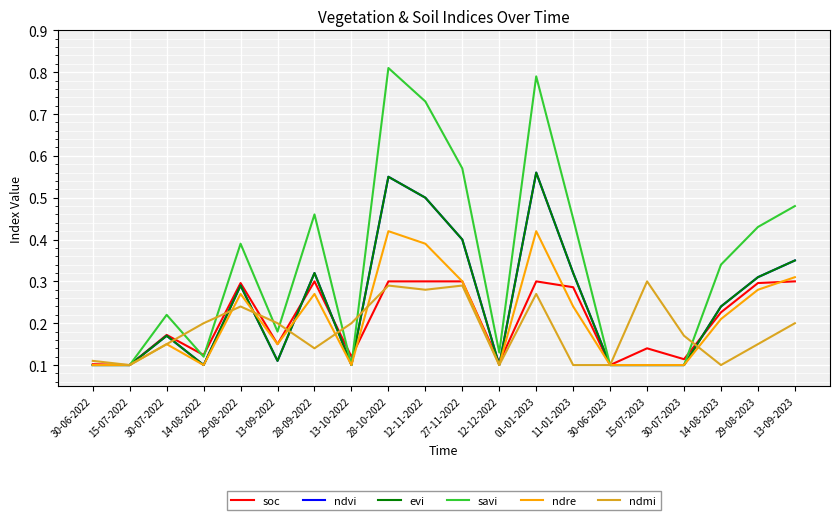

Is it true that evi equals 0.1 at 13-09-2022?

False